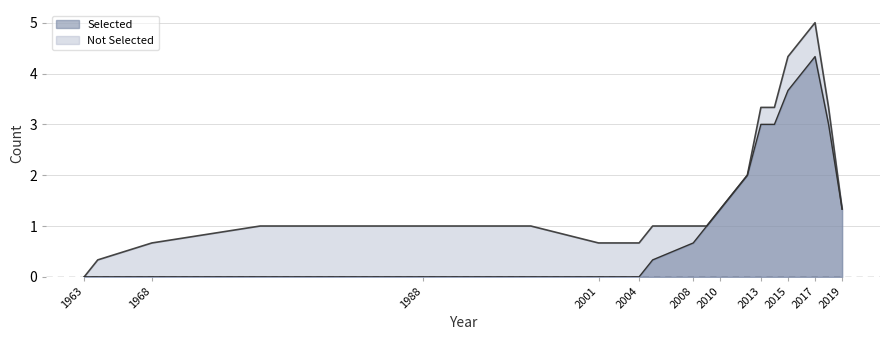

What is the total value across all series at 2015?

8.0